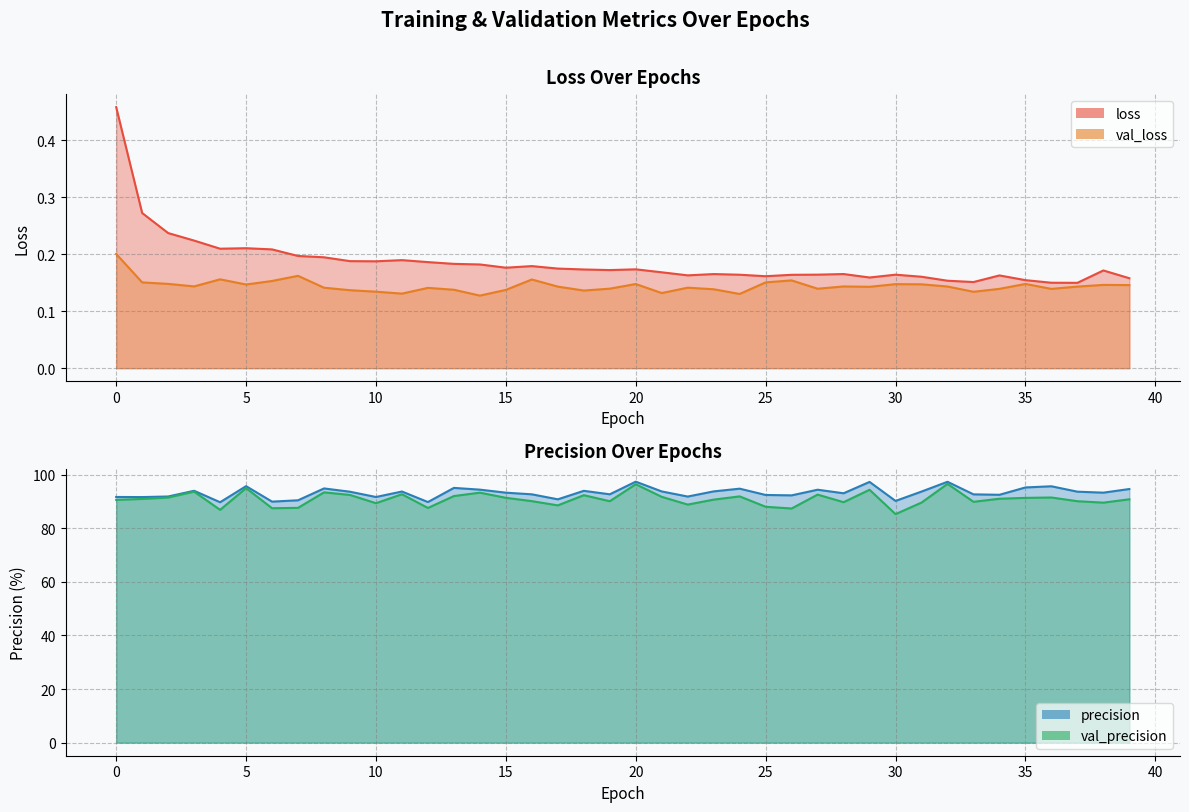

Which series has the largest total across all categories?

precision